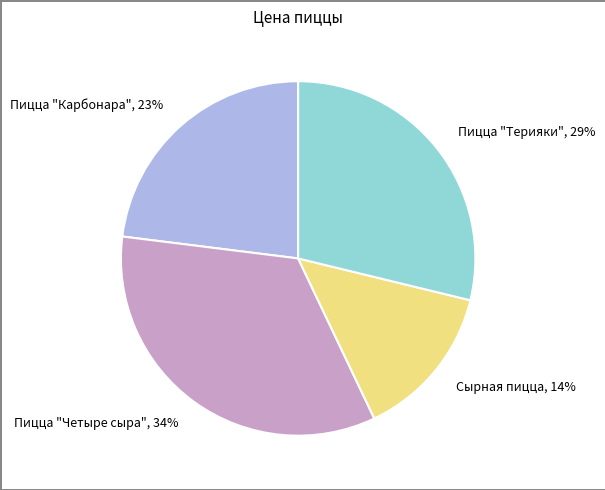

Which category has the smallest portion of the pie?

Сырная пицца